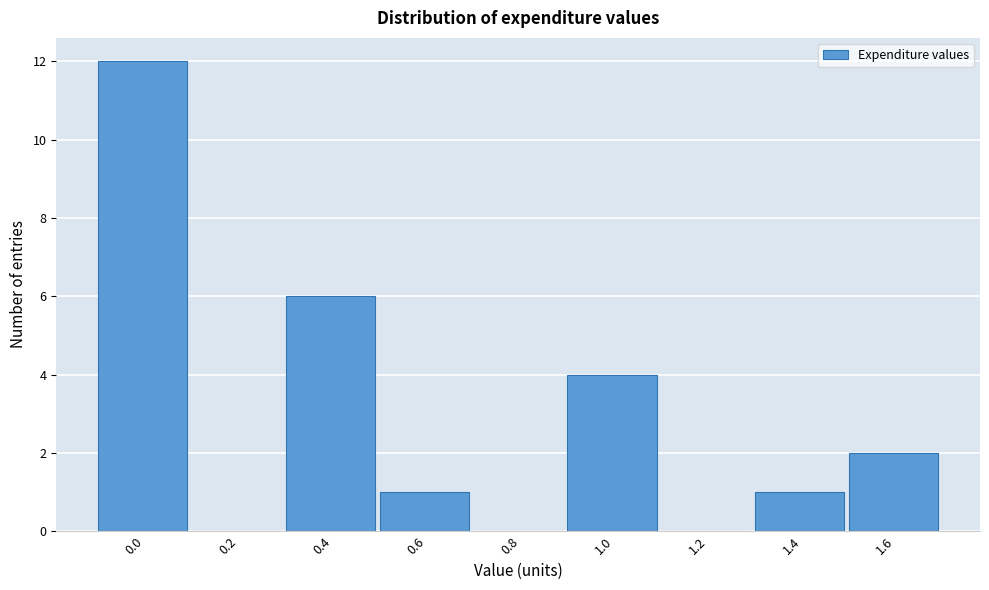

Reading left to right, extract all data points from this chart.

0.0=12	0.2=0	0.4=6	0.6=1	0.8=0	1.0=4	1.2=0	1.4=1	1.6=2